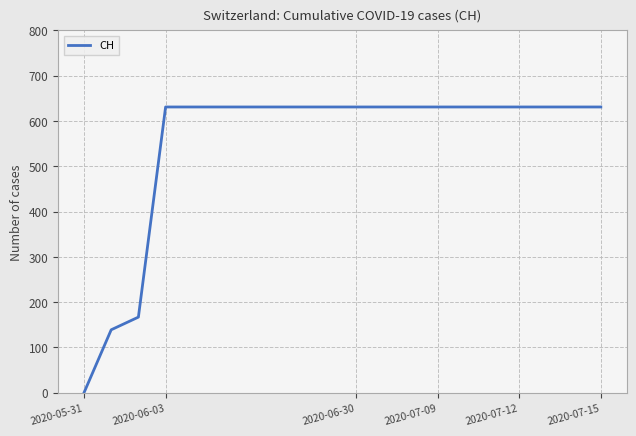

What is the difference between the maximum and minimum values?

631